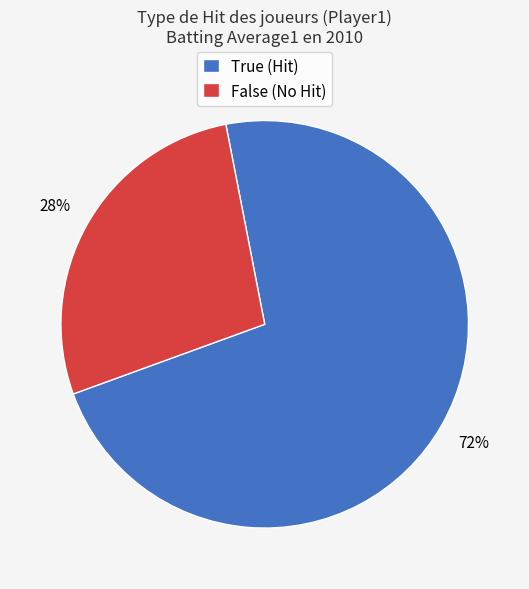

Count the number of slices in the pie.

2